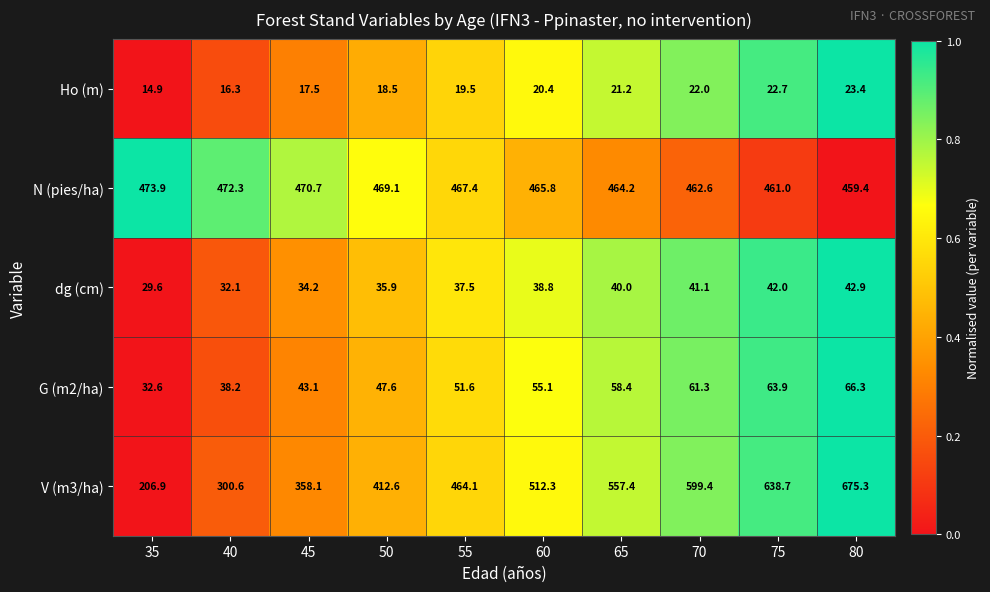

What is the difference between the highest and lowest values at 45?

453.2